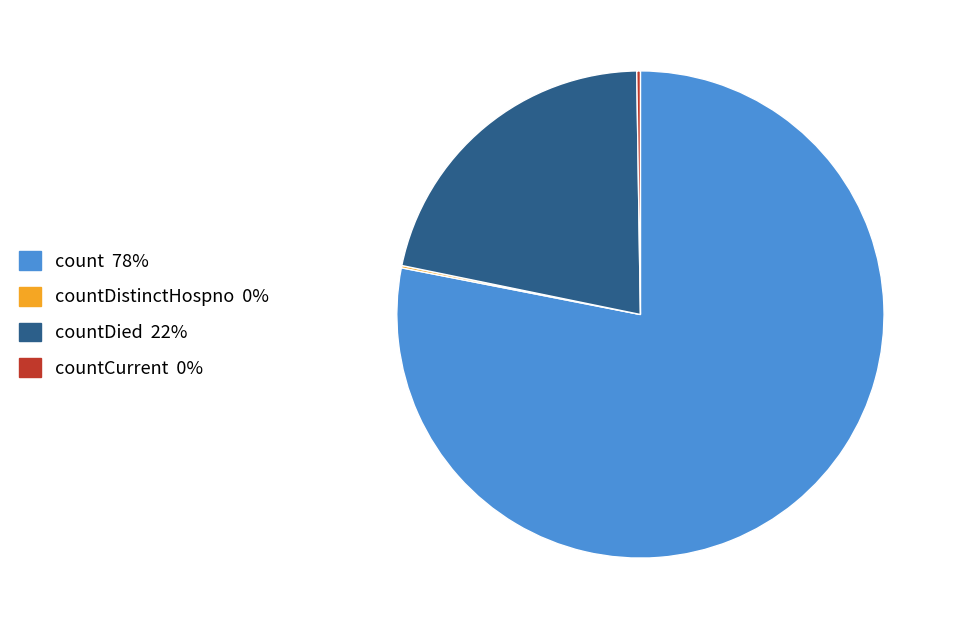

Is there any slice that represents more than half of the pie?

Yes